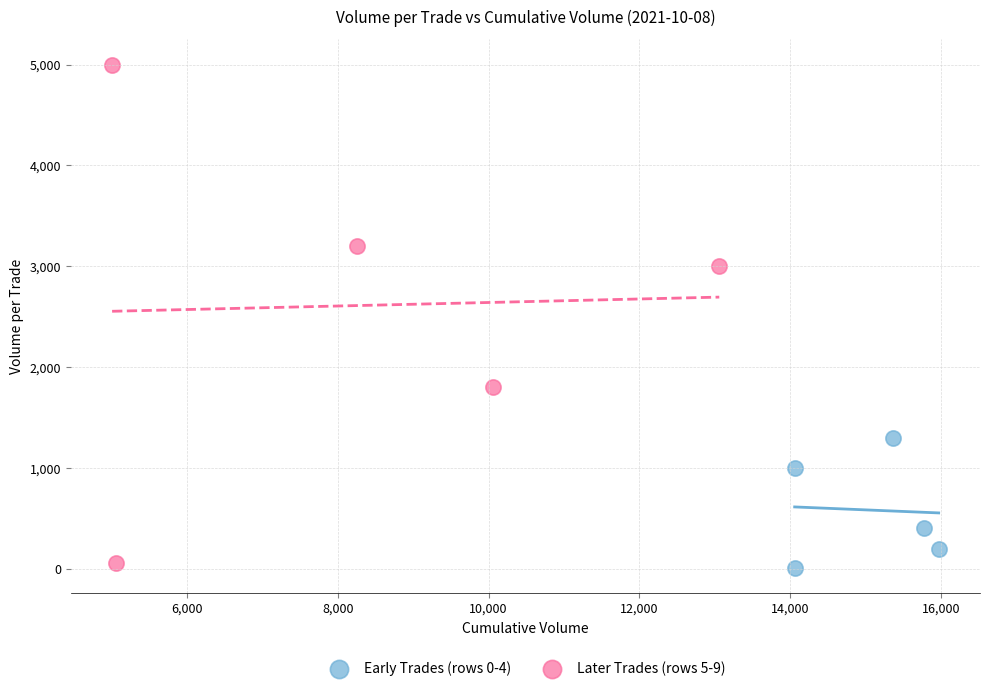

What are all the series names shown in the legend?

Early Trades (rows 0-4), Later Trades (rows 5-9)